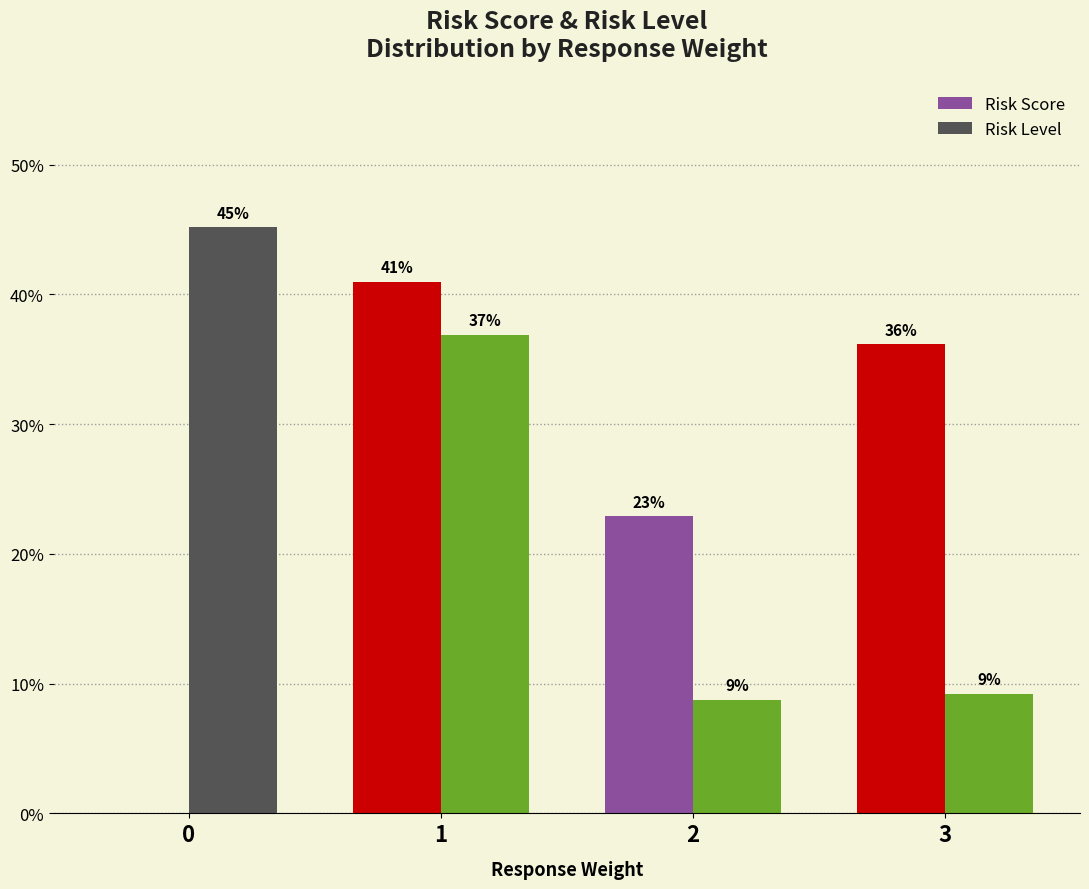

What are all the series names shown in the legend?

Risk Score, Risk Level